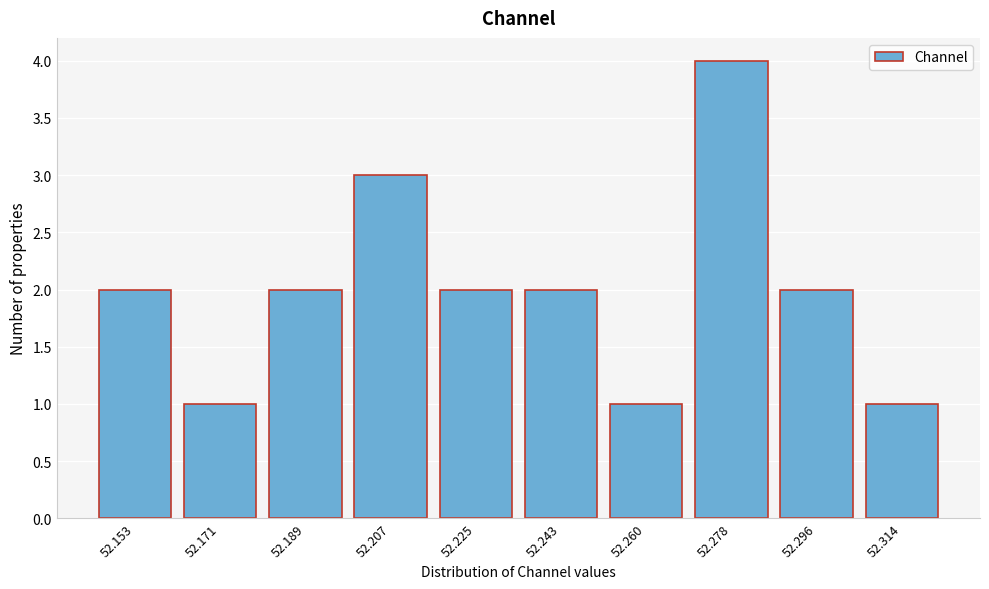

Reading left to right, extract all data points from this chart.

52.153=2	52.171=1	52.189=2	52.207=3	52.225=2	52.243=2	52.260=1	52.278=4	52.296=2	52.314=1